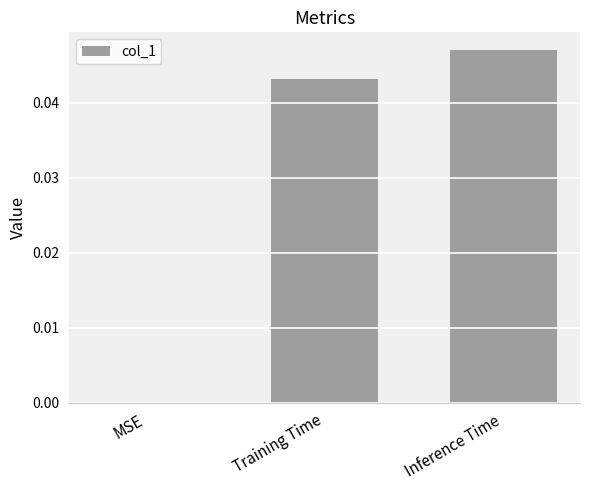

True or false: the data shows 0.0 at Training Time.

True